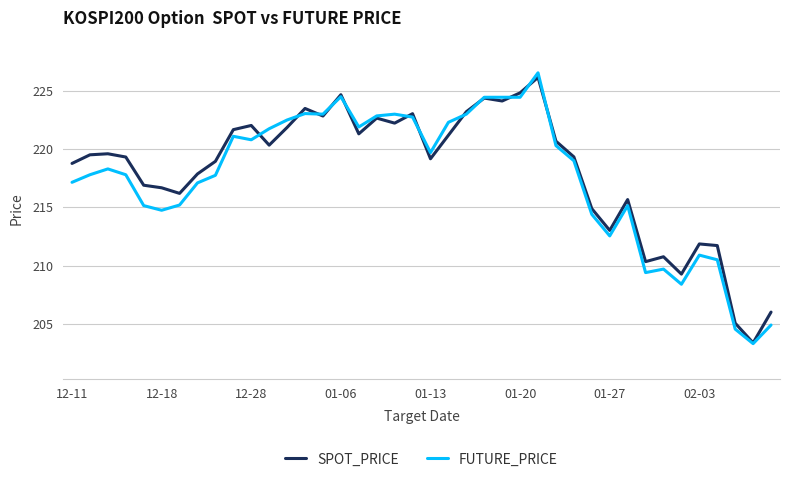

What is the highest value of the FUTURE_PRICE series?

226.6